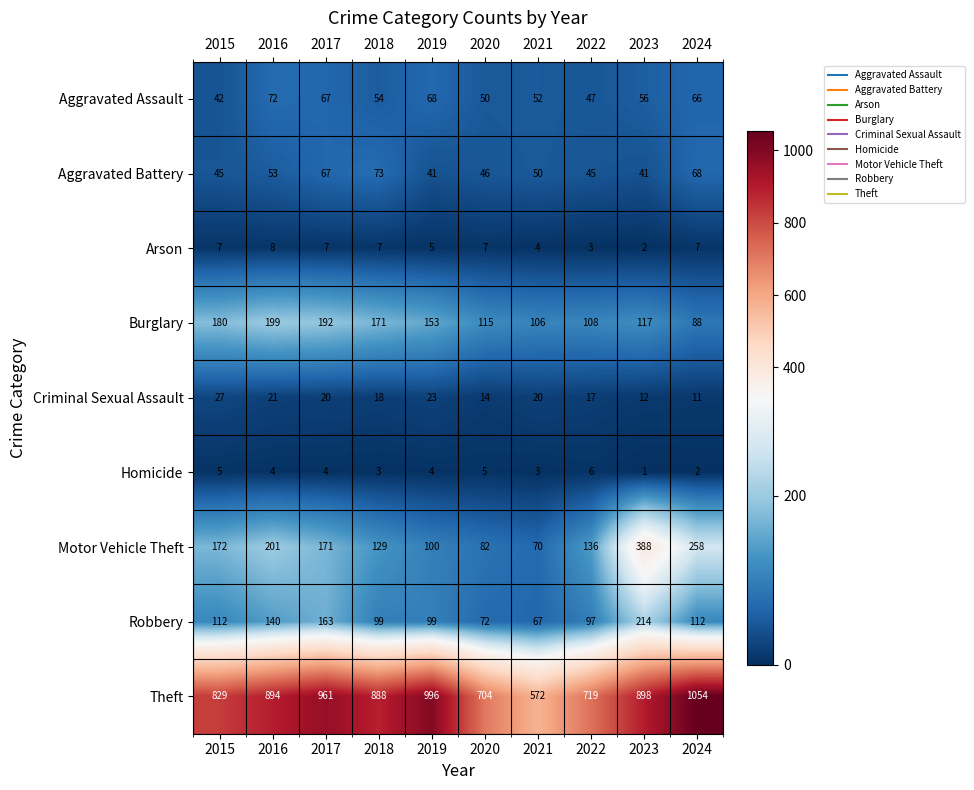

At which category is the sum across all series the highest?

2023